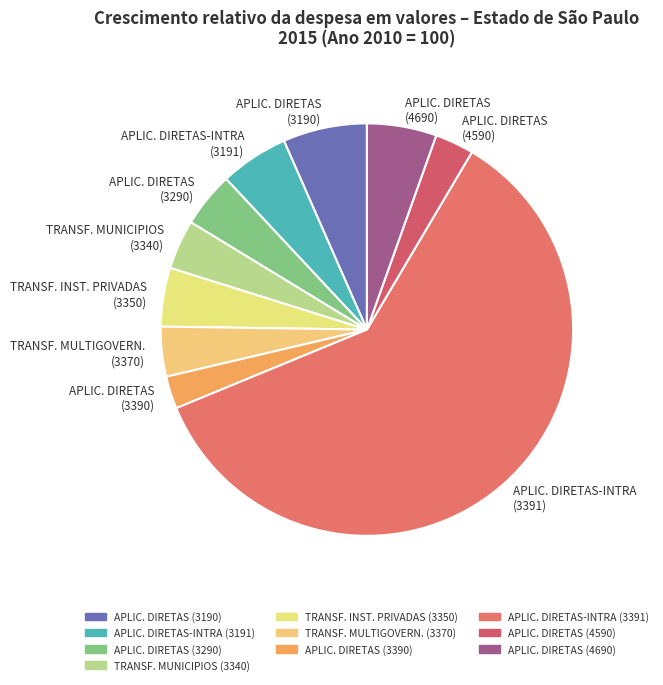

Combined, do APLIC. DIRETAS (3390) and APLIC. DIRETAS-INTRA (3391) account for over 50%?

Yes